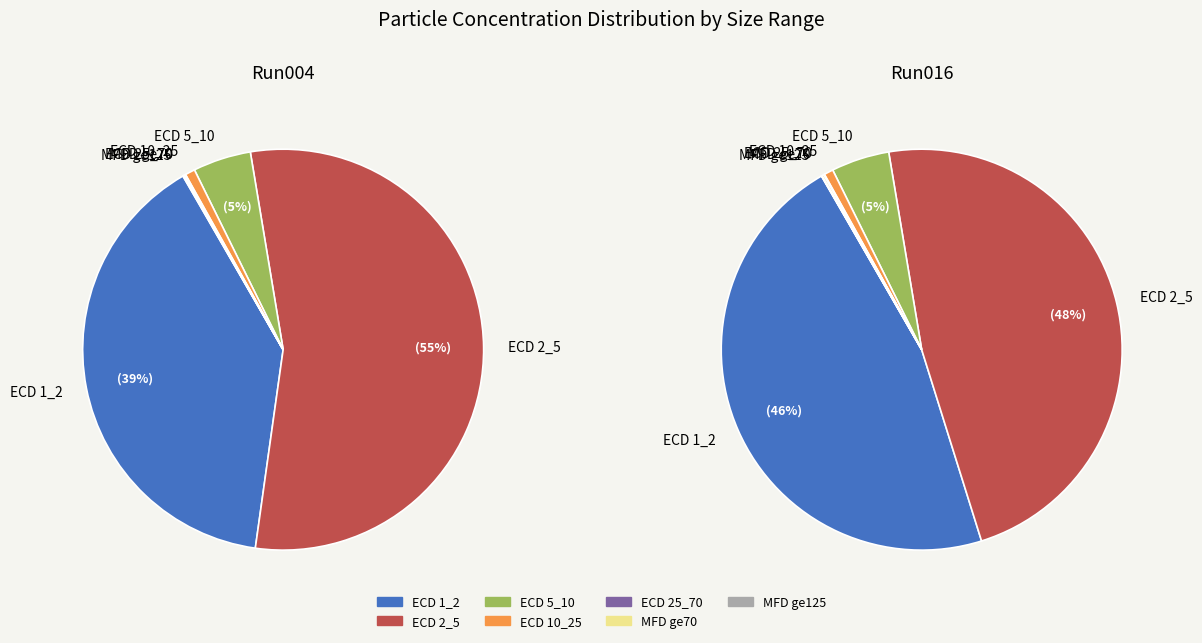

Combined, do ECD ge70 and ECD 1_2 account for over 50%?

No